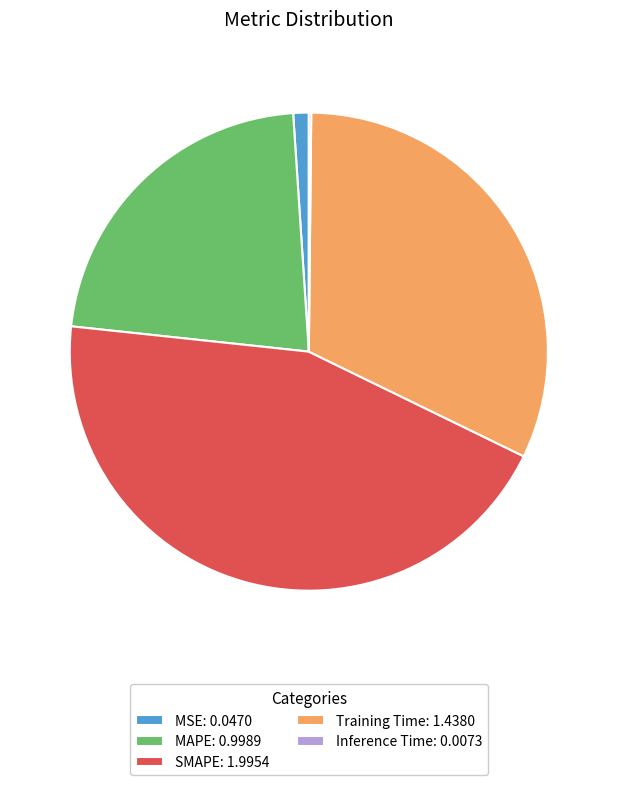

The MSE: 0.0470 slice represents 1% of the pie. True or false?

True